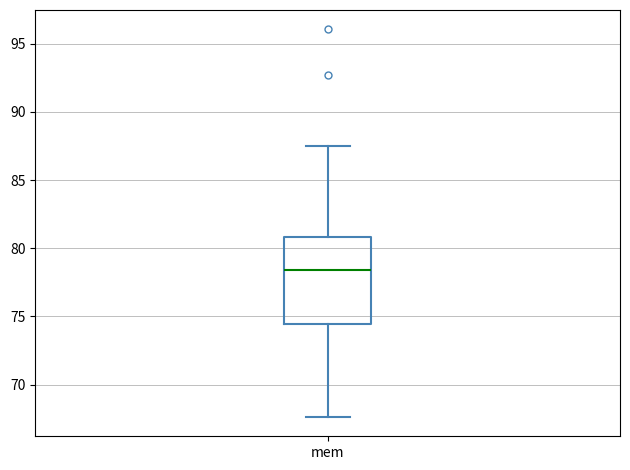

Read this box plot against the y-axis: the position of the median line, the range covered by the box, and the ends of both whiskers. The values are not printed on the chart, so give them approximately, as read against the axis.

median 78.5, box 74.5 to 81.0, whiskers 67.5 to 87.5